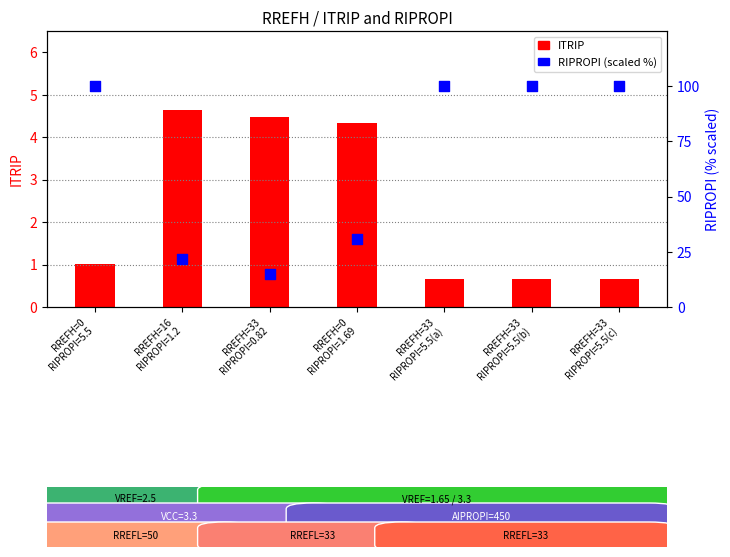

Is the value of RIPROPI (scaled %) at RREFH=0
RIPROPI=5.5 greater than the value of ITRIP at RREFH=33
RIPROPI=5.5(b)?

Yes